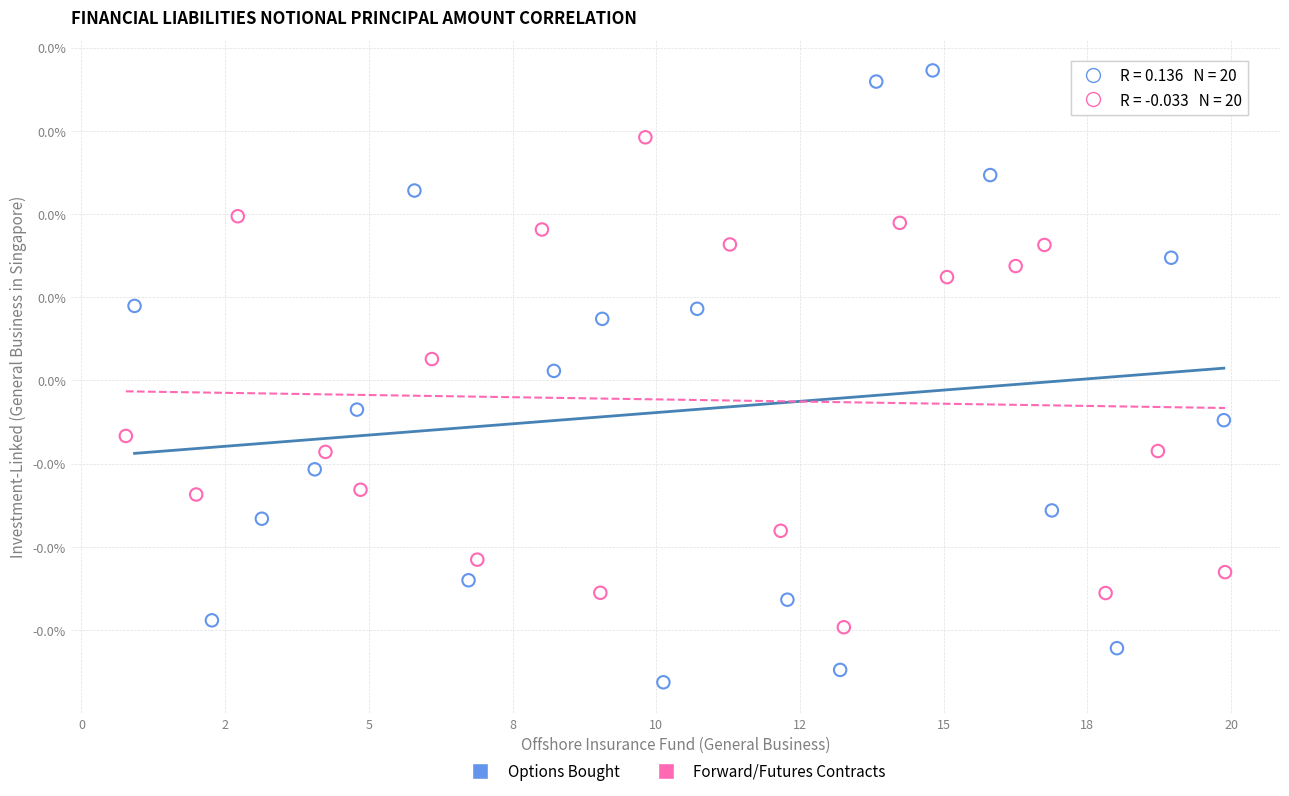

Which series has the widest spread of Y values?

Options Bought